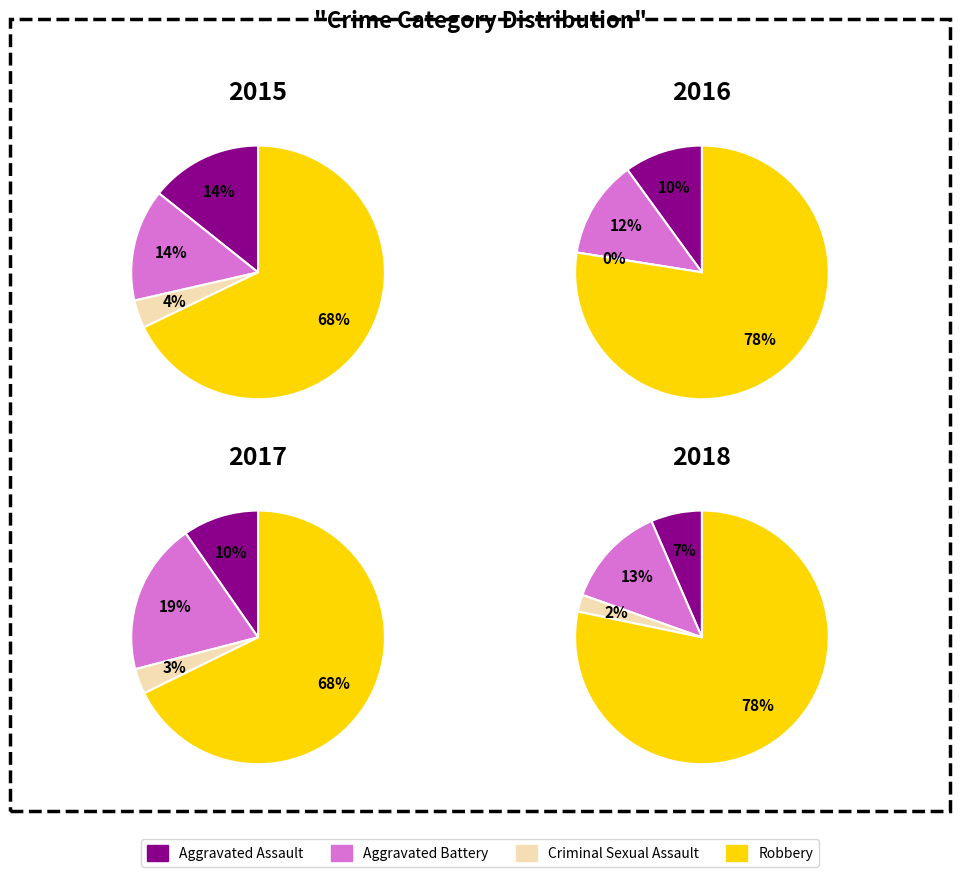

What is the largest slice in the pie chart?

Robbery